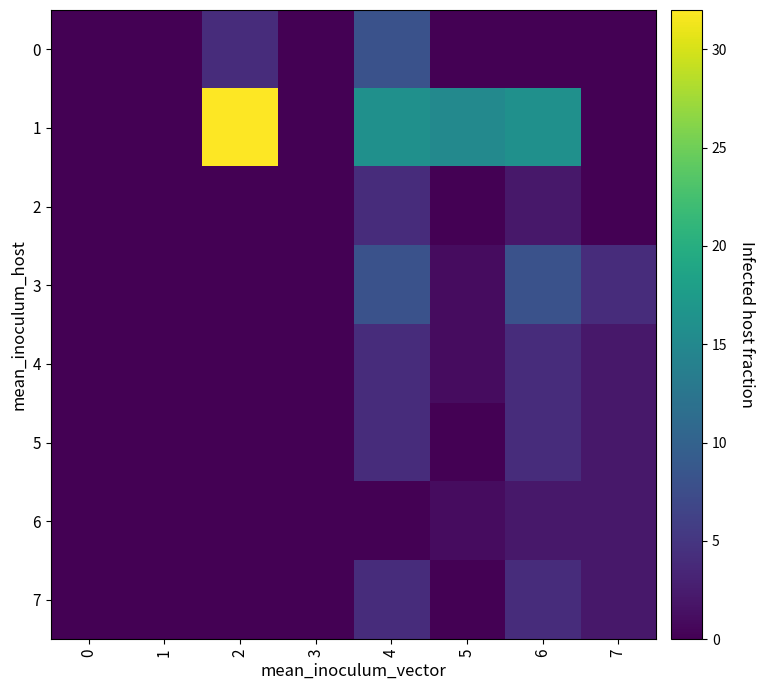

Reading left to right, transcribe all the data shown in this chart.

0: 0=0	1=0	2=4	3=0	4=8	5=0	6=0	7=0
1: 0=0	1=0	2=32	3=0	4=16	5=15	6=16	7=0
2: 0=0	1=0	2=0	3=0	4=4	5=0	6=2	7=0
3: 0=0	1=0	2=0	3=0	4=8	5=1	6=8	7=4
4: 0=0	1=0	2=0	3=0	4=4	5=1	6=4	7=2
5: 0=0	1=0	2=0	3=0	4=4	5=0	6=4	7=2
6: 0=0	1=0	2=0	3=0	4=0	5=1	6=2	7=2
7: 0=0	1=0	2=0	3=0	4=4	5=0	6=4	7=2